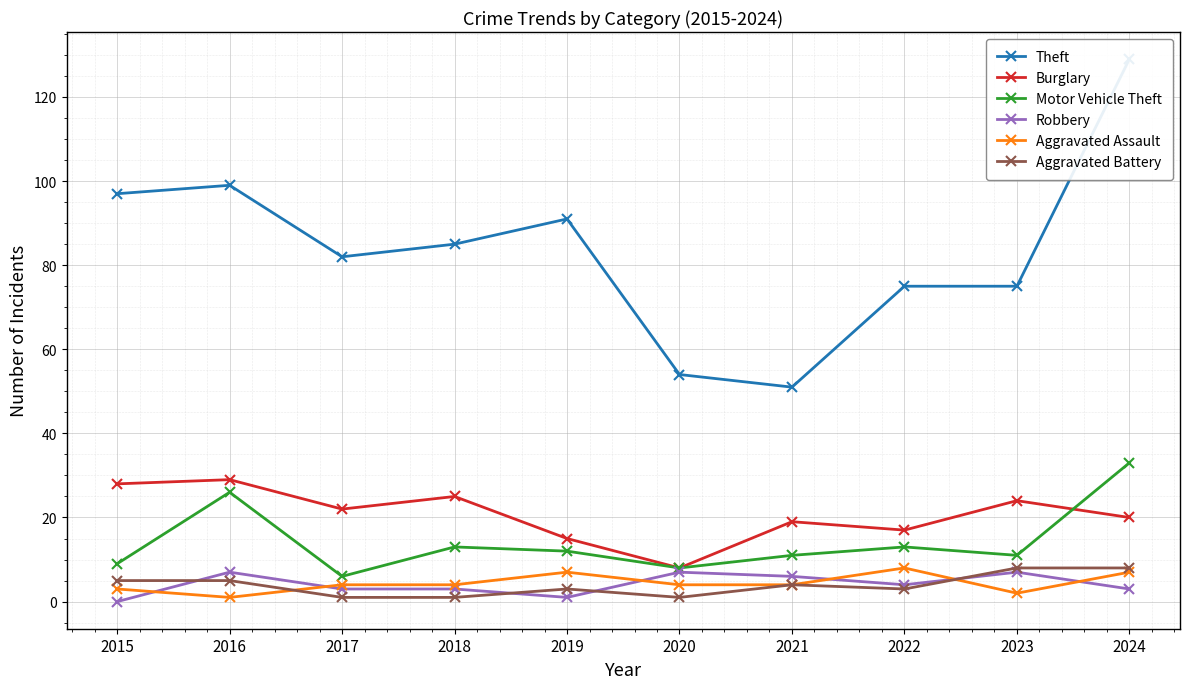

How many lines are shown in the chart?

6